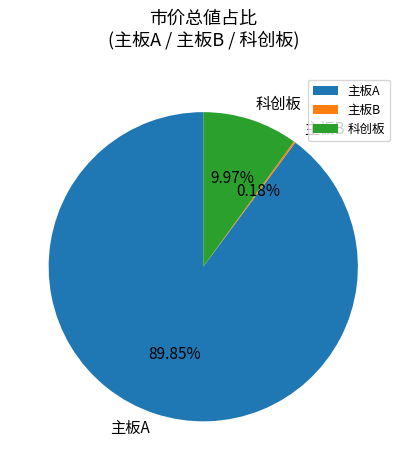

Which has a higher value, 科创板 or 主板A?

主板A